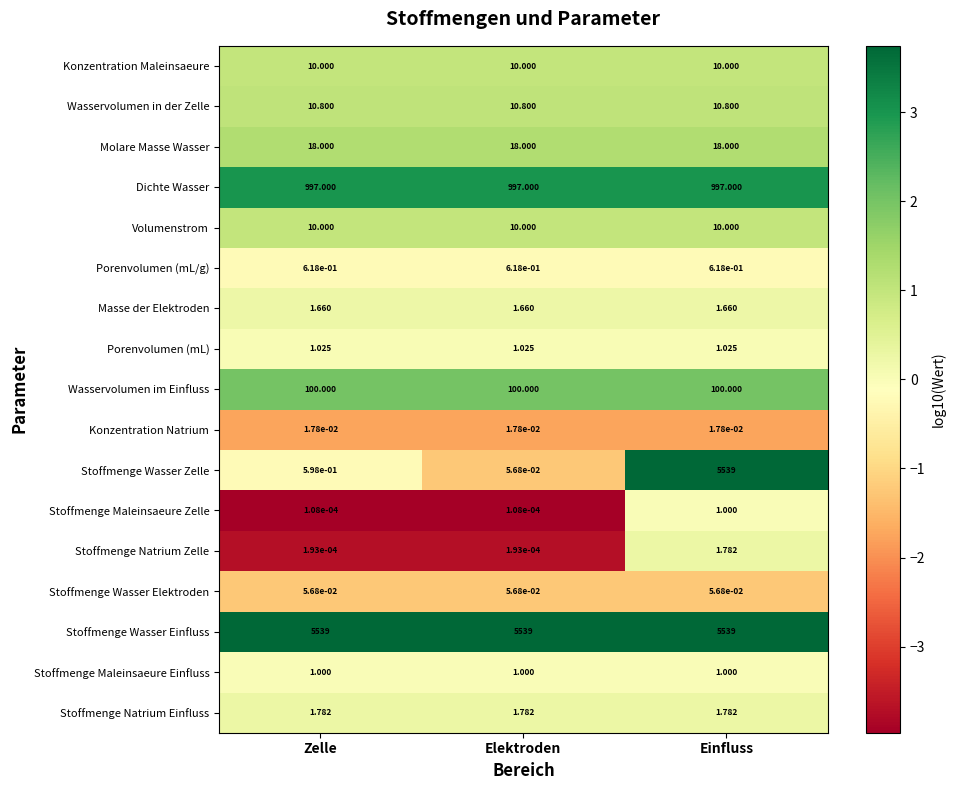

Which series has the largest total across all categories?

Stoffmenge Wasser Einfluss